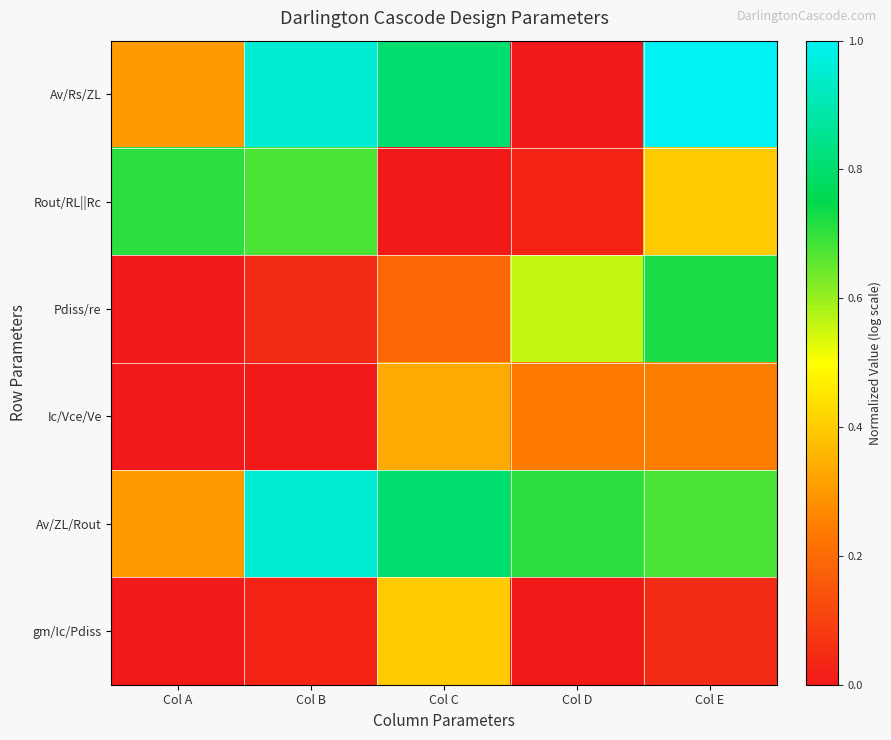

Reading left to right, what are all the values shown in this chart?

Av/Rs/ZL: Col A=0.3	Col B=1.0	Col C=0.8	Col D=0.0	Col E=1.0
Rout/RL||Rc: Col A=0.7	Col B=0.7	Col C=0.0	Col D=0.0	Col E=0.4
Pdiss/re: Col A=0.0	Col B=0.0	Col C=0.2	Col D=0.6	Col E=0.7
Ic/Vce/Ve: Col A=0.0	Col B=0.0	Col C=0.3	Col D=0.2	Col E=0.2
Av/ZL/Rout: Col A=0.3	Col B=1.0	Col C=0.8	Col D=0.7	Col E=0.7
gm/Ic/Pdiss: Col A=0.0	Col B=0.0	Col C=0.4	Col D=0.0	Col E=0.0